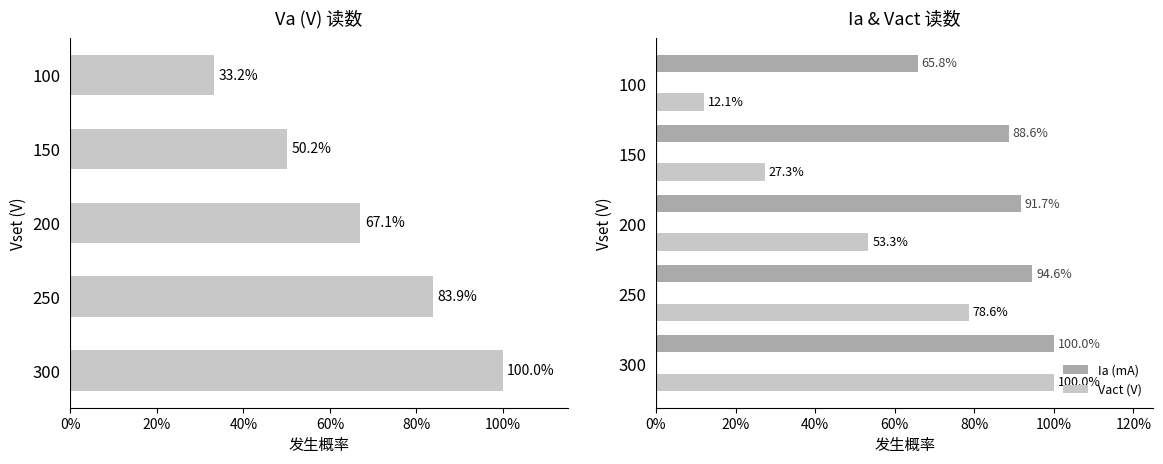

What is the difference between the maximum and minimum values in the Ia (mA) series?

0.3